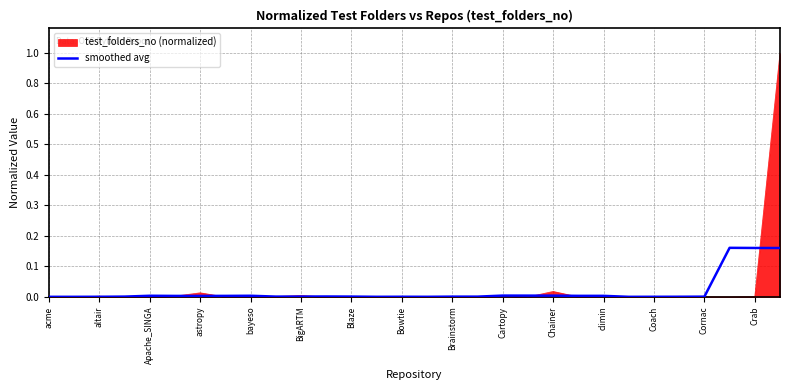

Does the chart have visible grid lines?

Yes